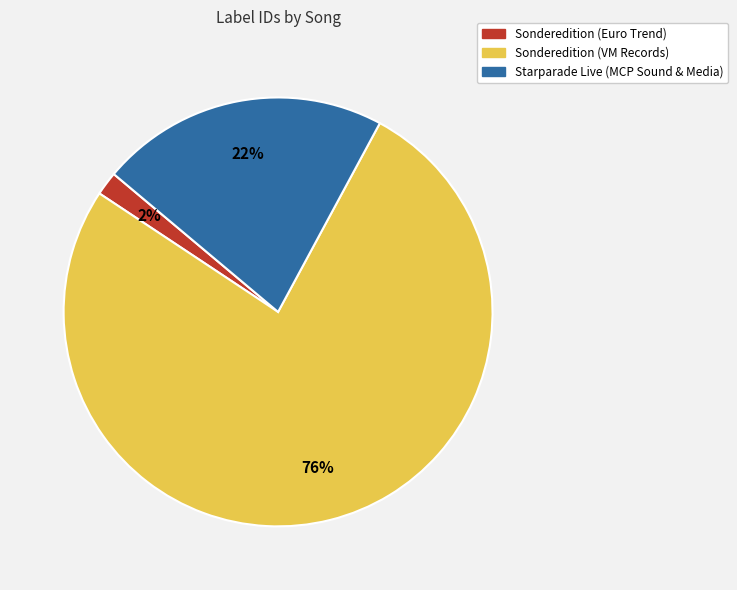

True or false: Starparade Live (MCP Sound & Media) accounts for 12% of the total.

False